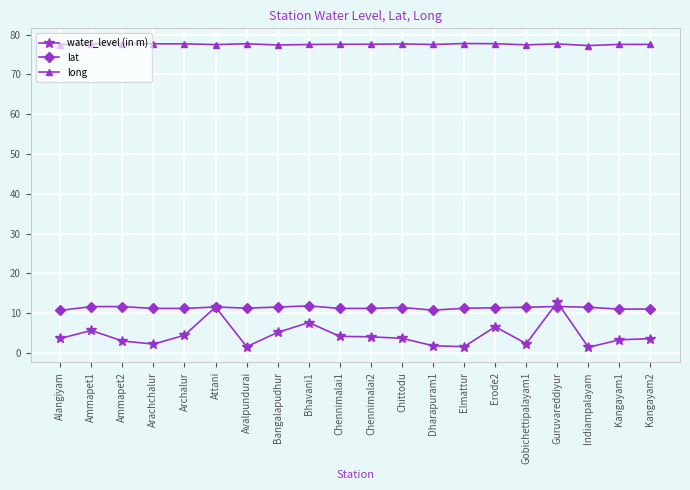

True or false: water_level (in m) has more than 2 interior local peaks.

True